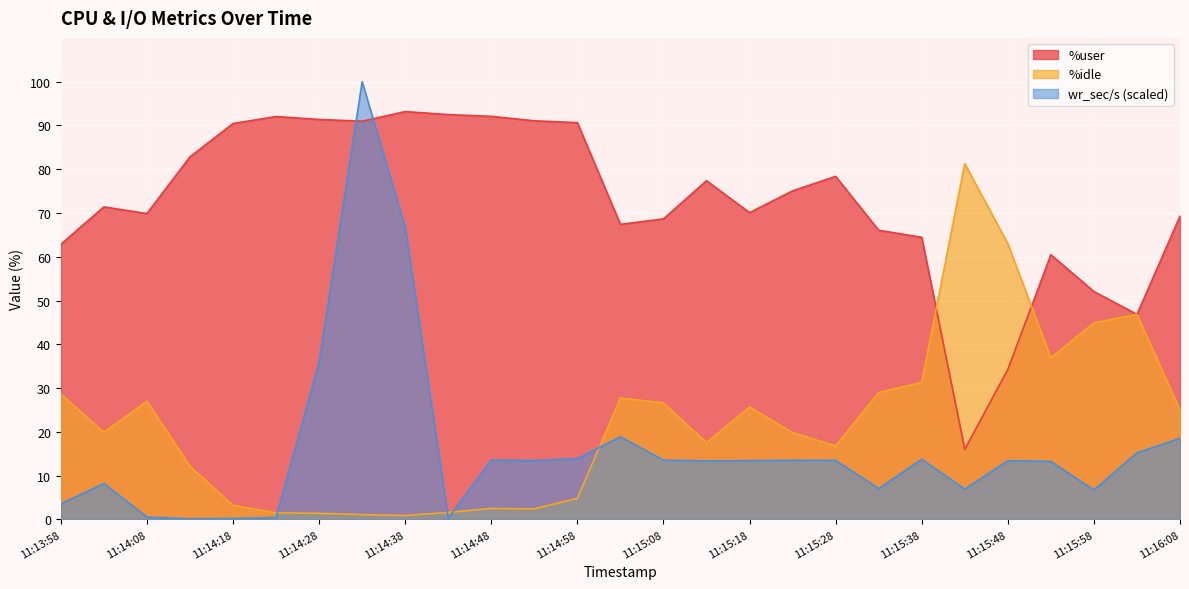

At which category is the sum across all series the highest?

11:14:33